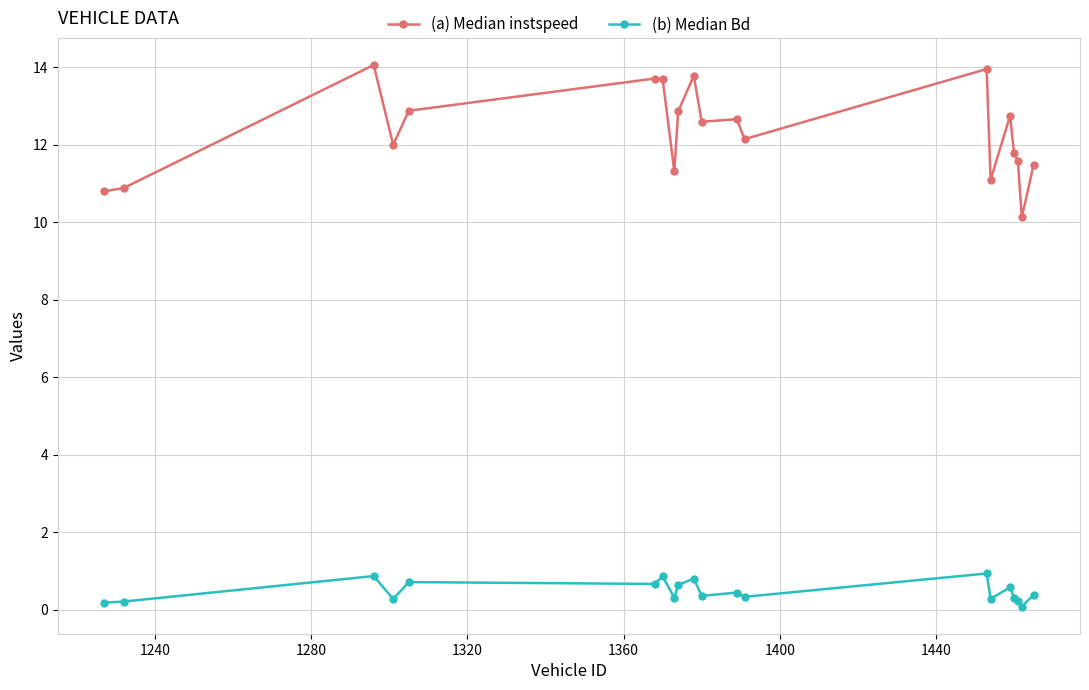

Which series has the widest spread of values?

(a) Median instspeed